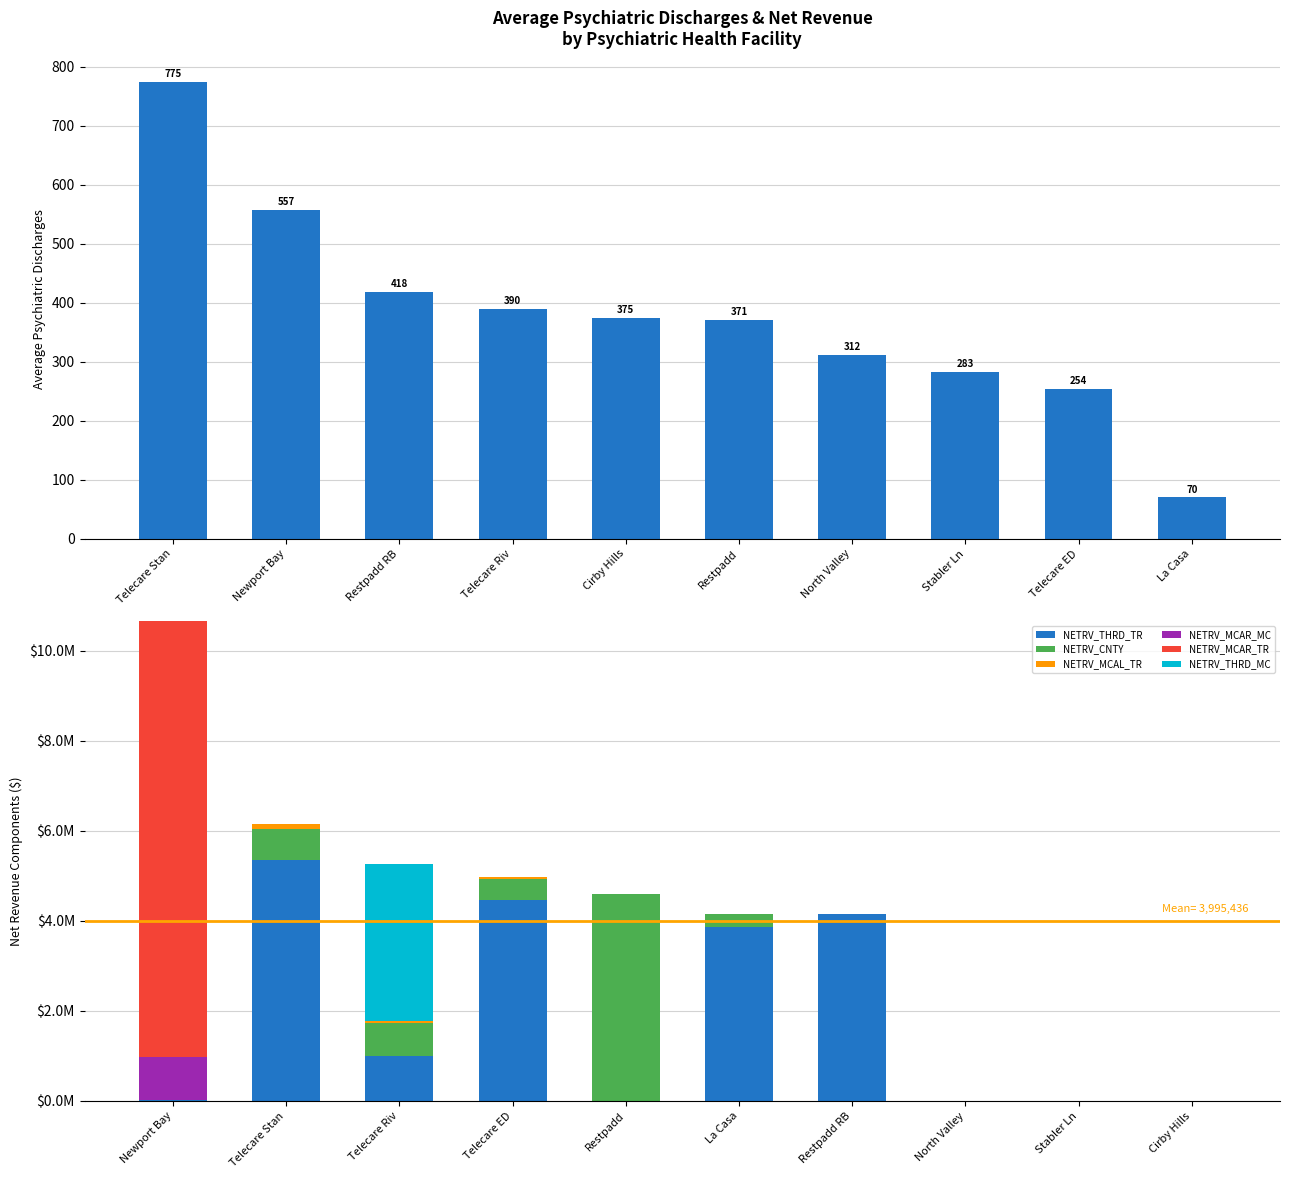

Which series has the widest spread of values?

NETRV_MCAR_TR